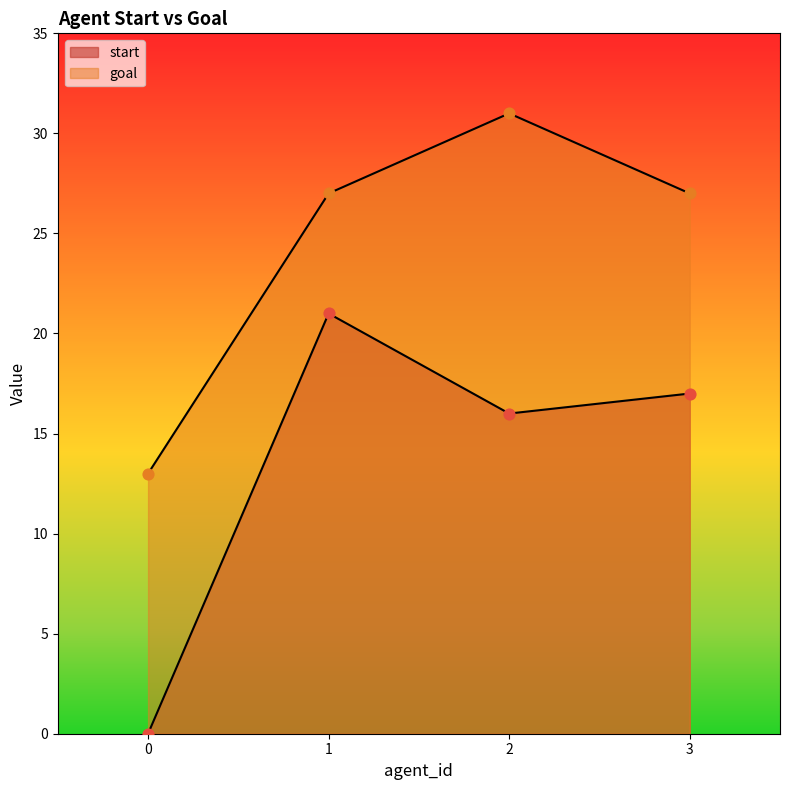

What are all the series names shown in the legend?

start, goal